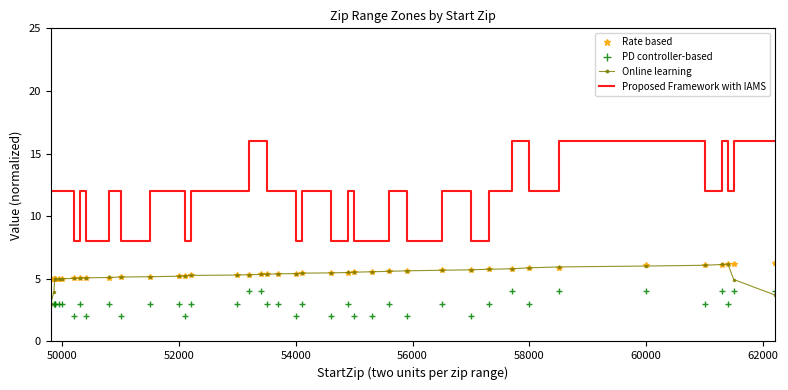

Which series has the largest total across all categories?

Proposed Framework with IAMS